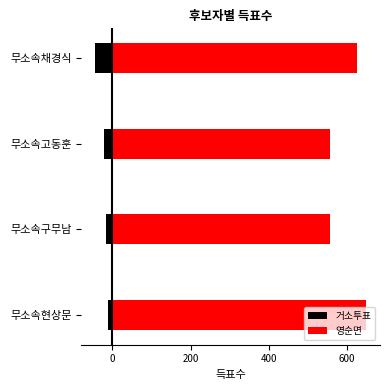

What is the total value across all series at 무소속현상문?

638